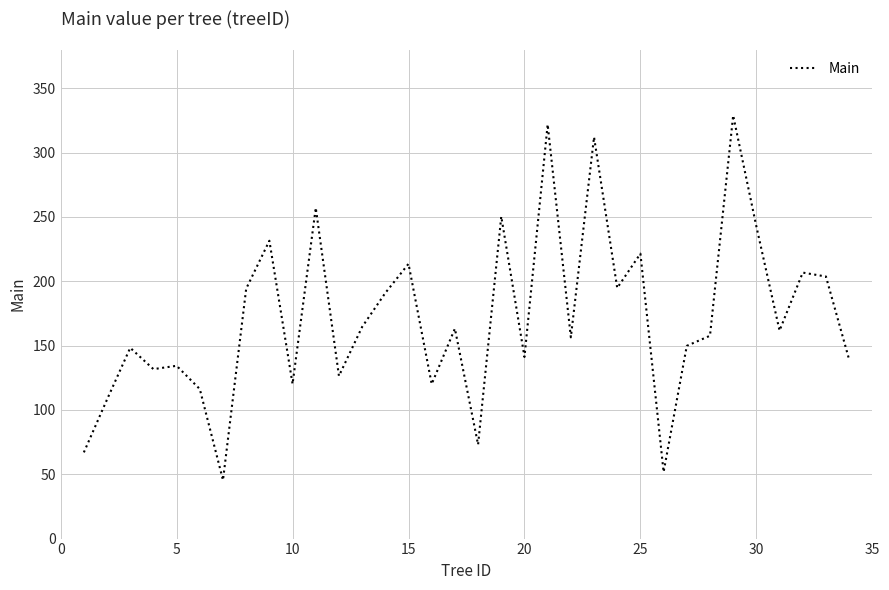

What is the smallest value displayed?

45.4